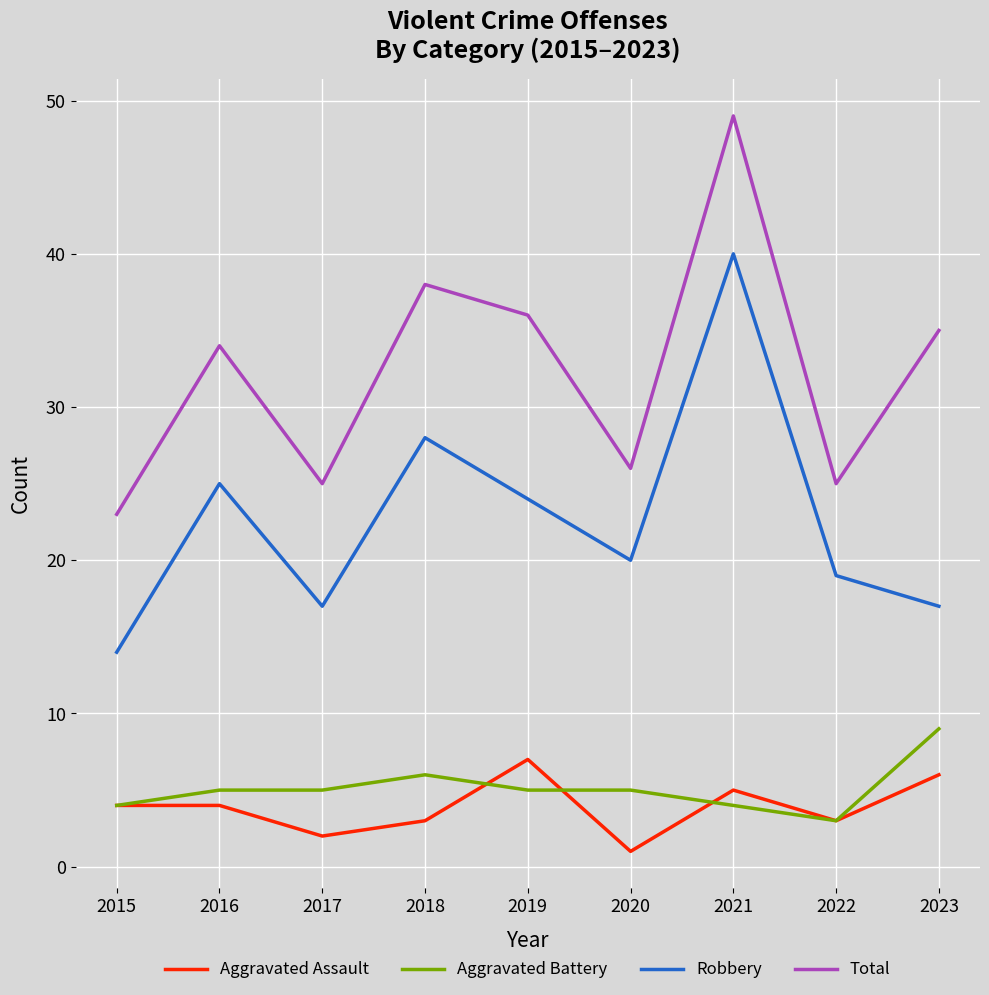

Where is the first local maximum for Total?

2016